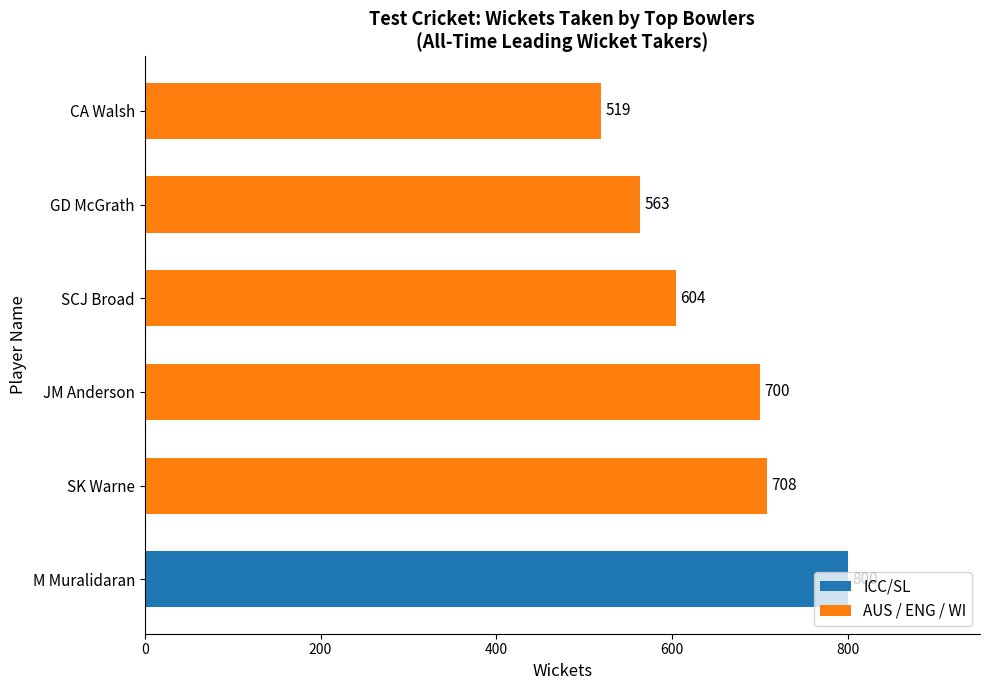

Approximately how many times larger is the value at GD McGrath compared to SK Warne?

0.8